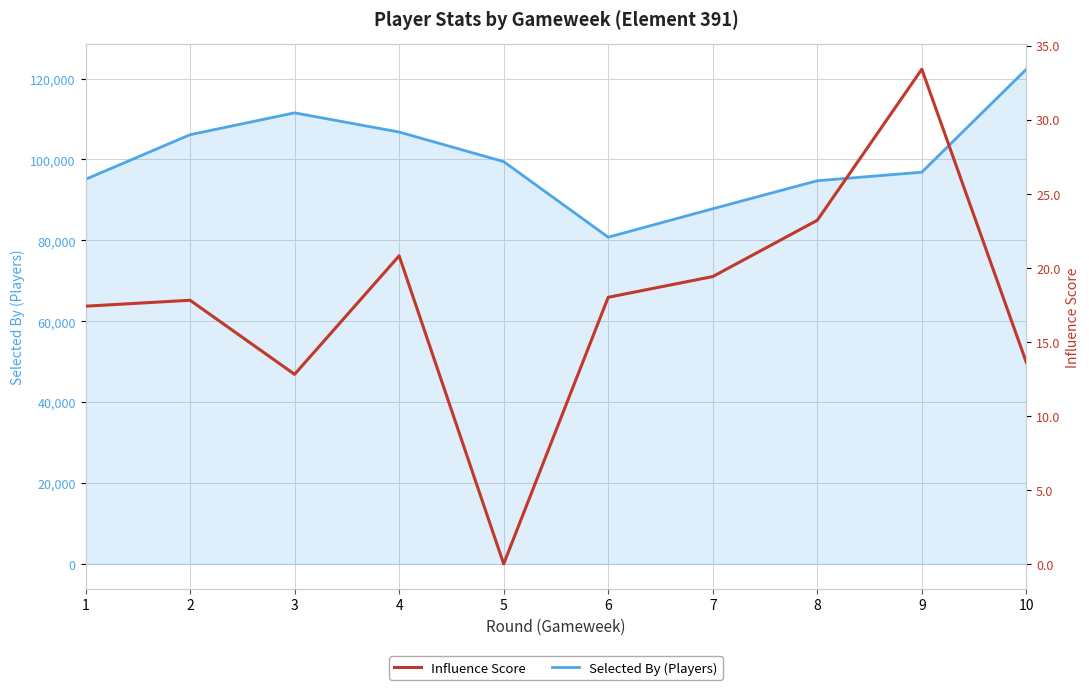

Which has a higher value, 9 or 1?

9